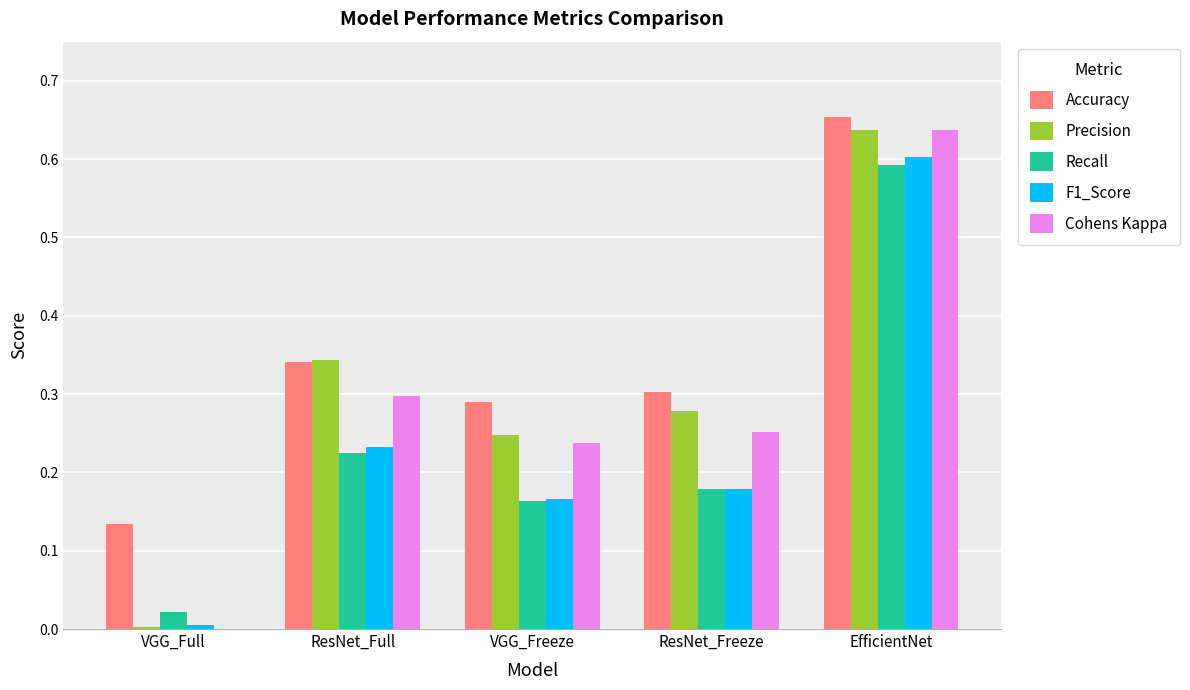

Is it true that F1_Score equals 0.6 at EfficientNet?

True